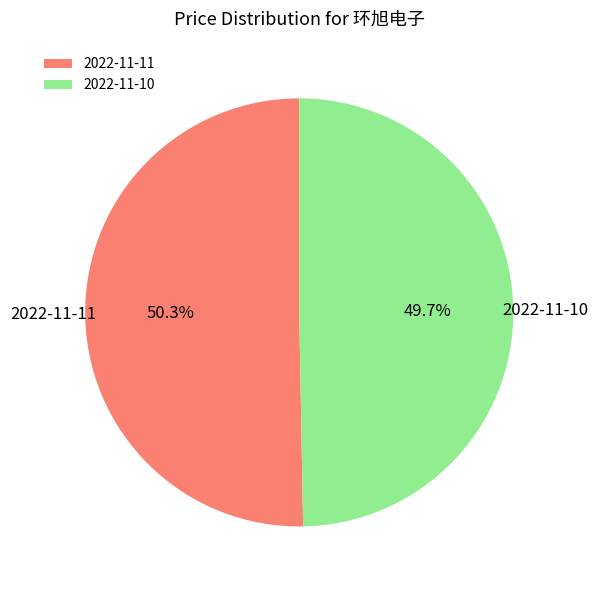

What portion of the pie excludes 2022-11-10?

50.3%